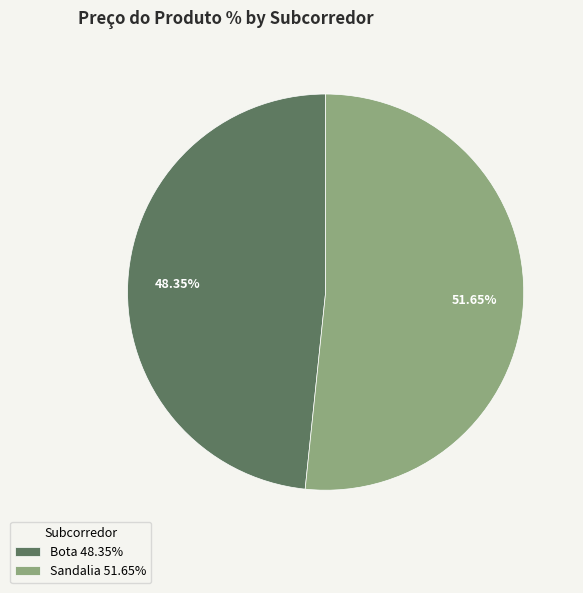

To the nearest percent, what is the combined percentage of Sandalia and Bota?

100%